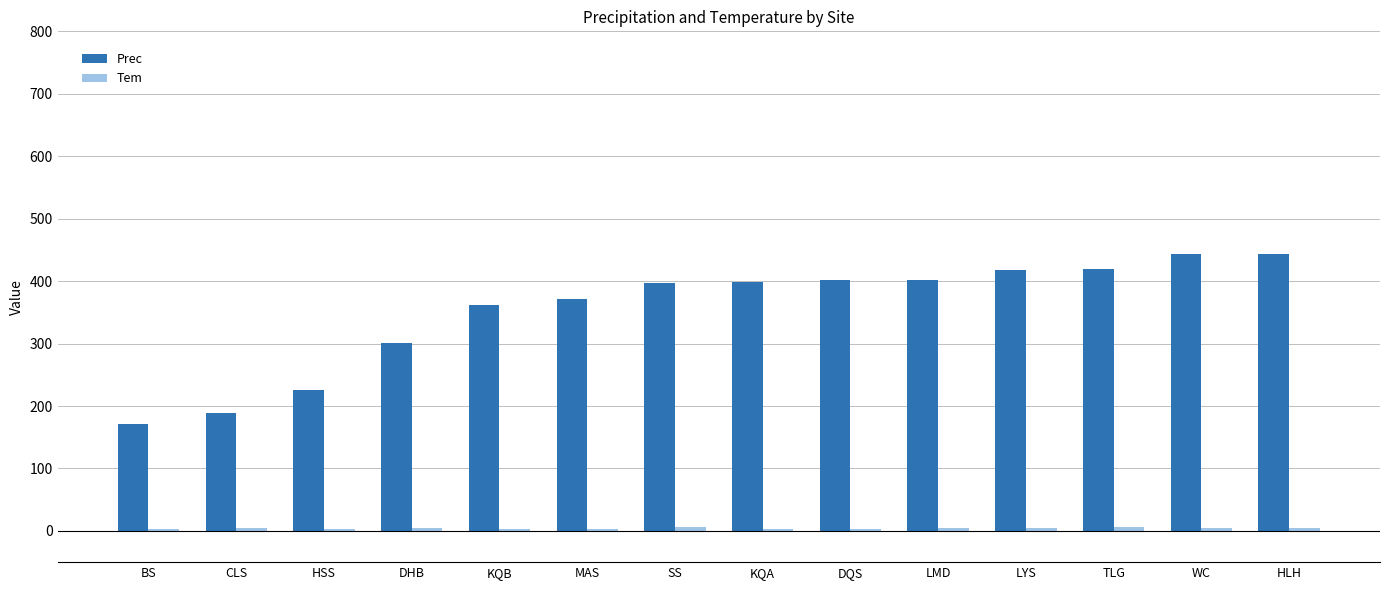

True or false: Prec has a value of 258.3 at MAS.

False